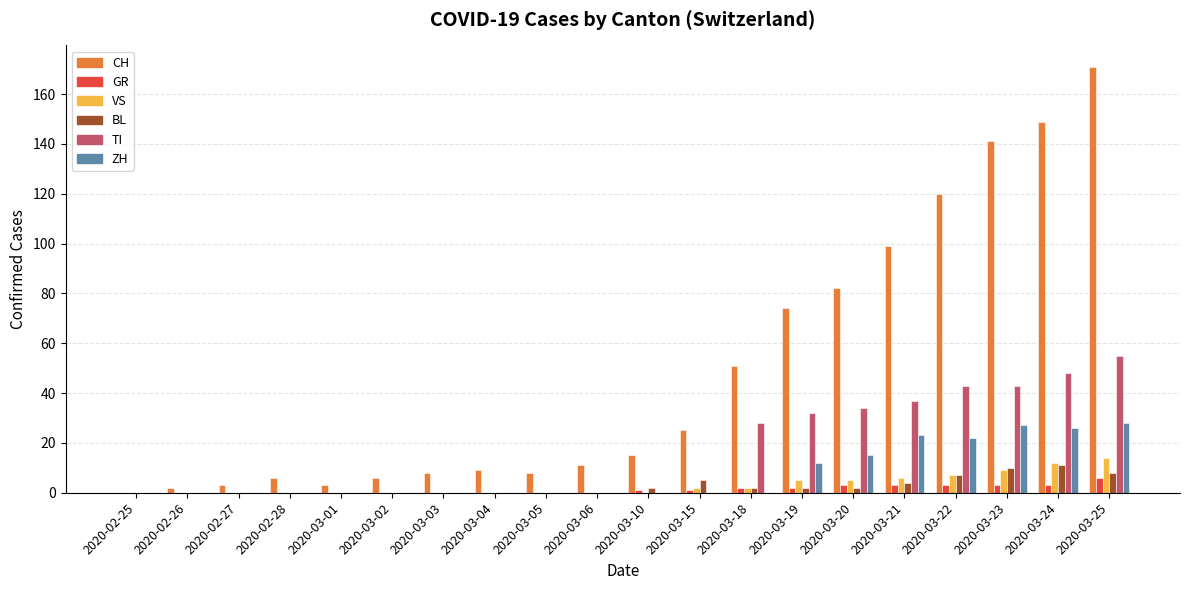

At which category is the sum across all series the highest?

2020-03-25